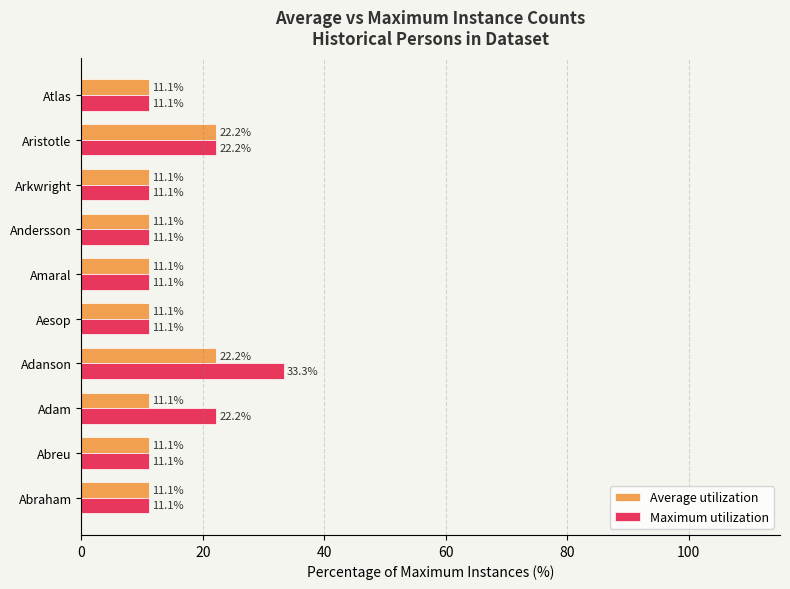

The value of Average utilization at Arkwright is 19.7. True or false?

False